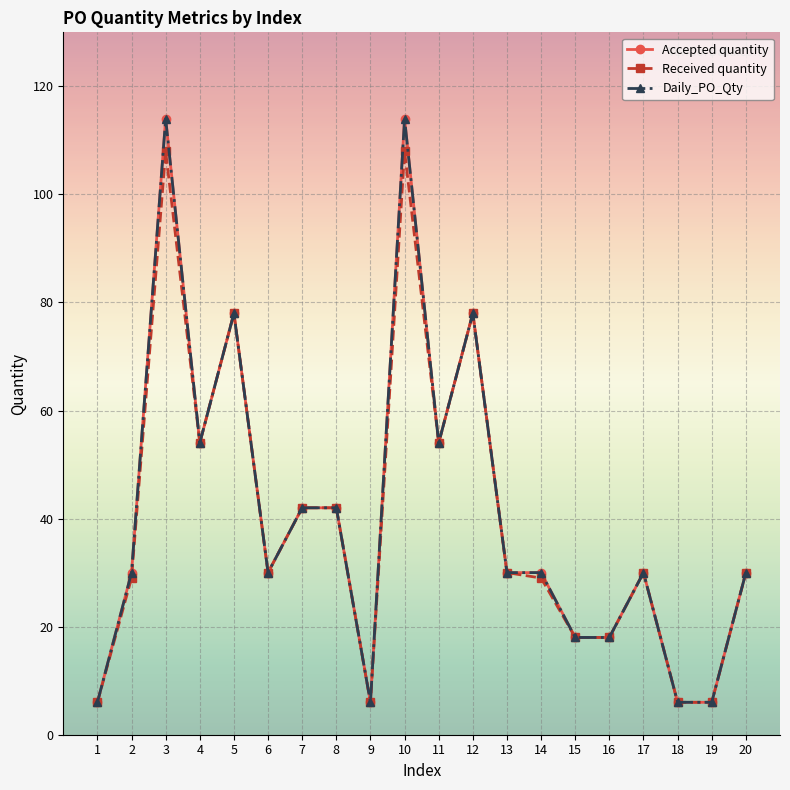

Is this an area chart (filled region under the line)?

No